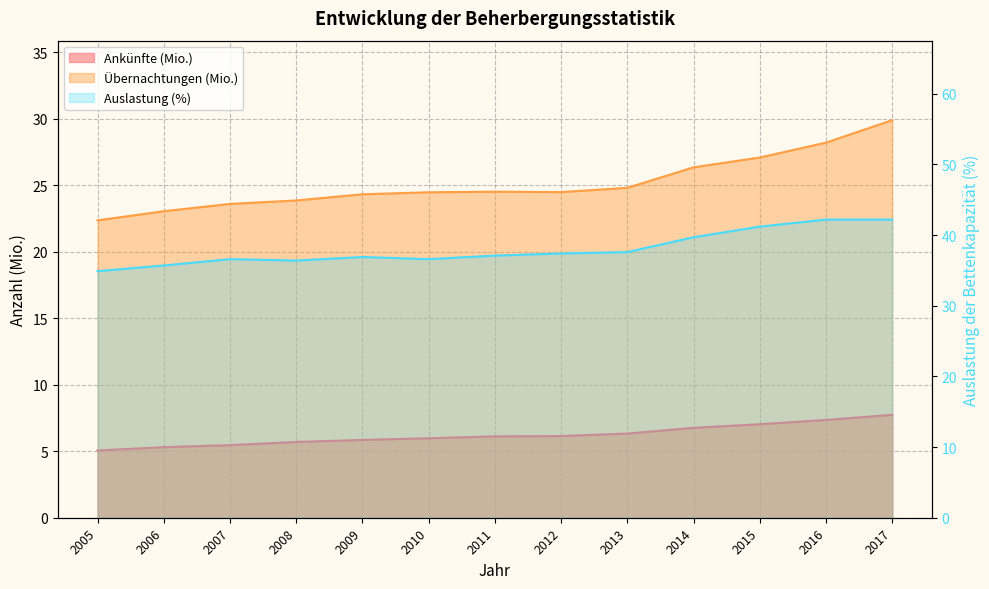

Where is Auslastung der Bettenkapazität nearest to the value 38?

2013